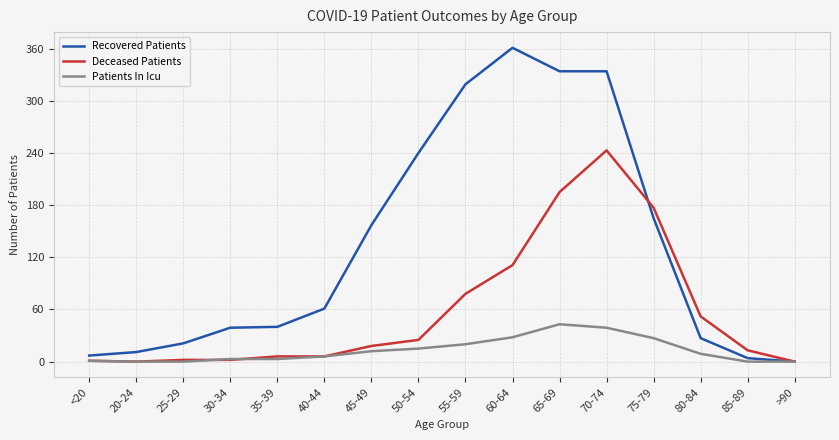

List the series in order of their peak value, lowest first.

Patients In Icu, Deceased Patients, Recovered Patients